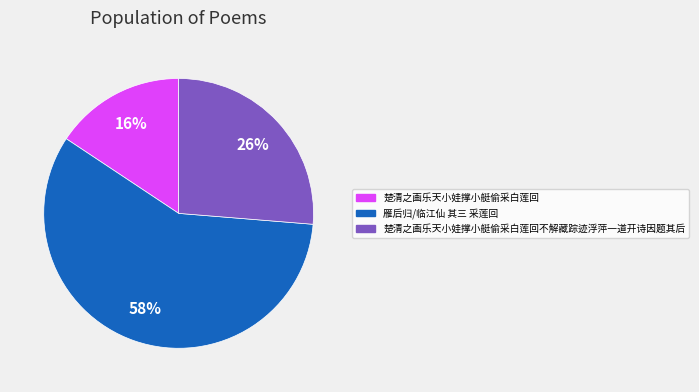

Is there any slice that represents more than half of the pie?

Yes